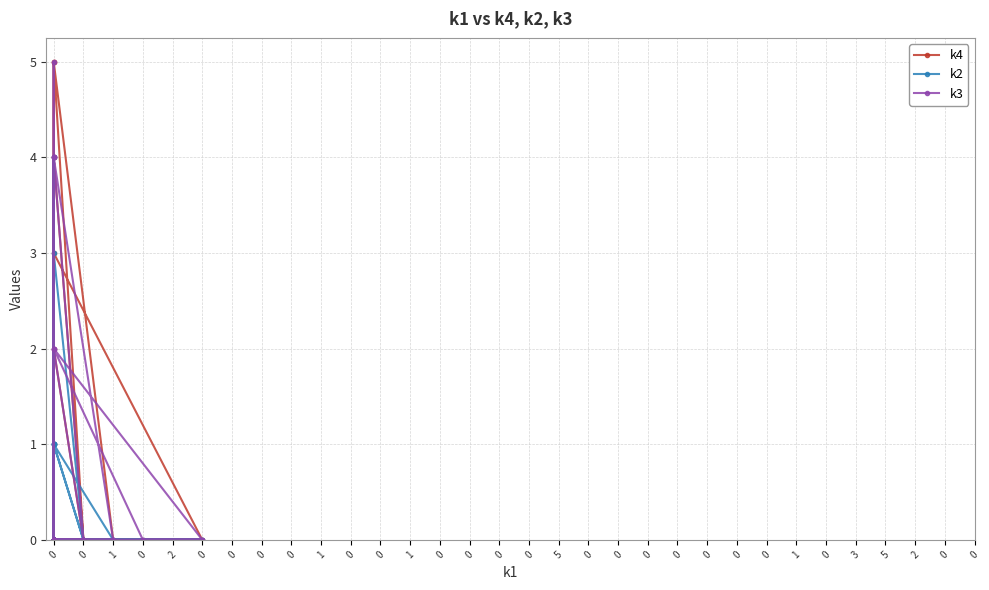

Reading left to right, transcribe all the data shown in this chart.

k4: 0	0	0	5	0	0	0	4	0	0	4	0	0	0	1	0	0	0	3	0	0	0	5	0	2	0	0	0	0	0	0	0
k2: 0	0	0	0	0	0	0	0	1	0	0	1	0	3	0	1	0	0	0	0	4	0	0	1	0	0	0	0	0	0	1	0
k3: 0	4	0	0	0	4	5	0	0	0	0	0	0	0	0	0	2	0	0	2	0	4	0	0	0	0	2	0	0	0	0	0